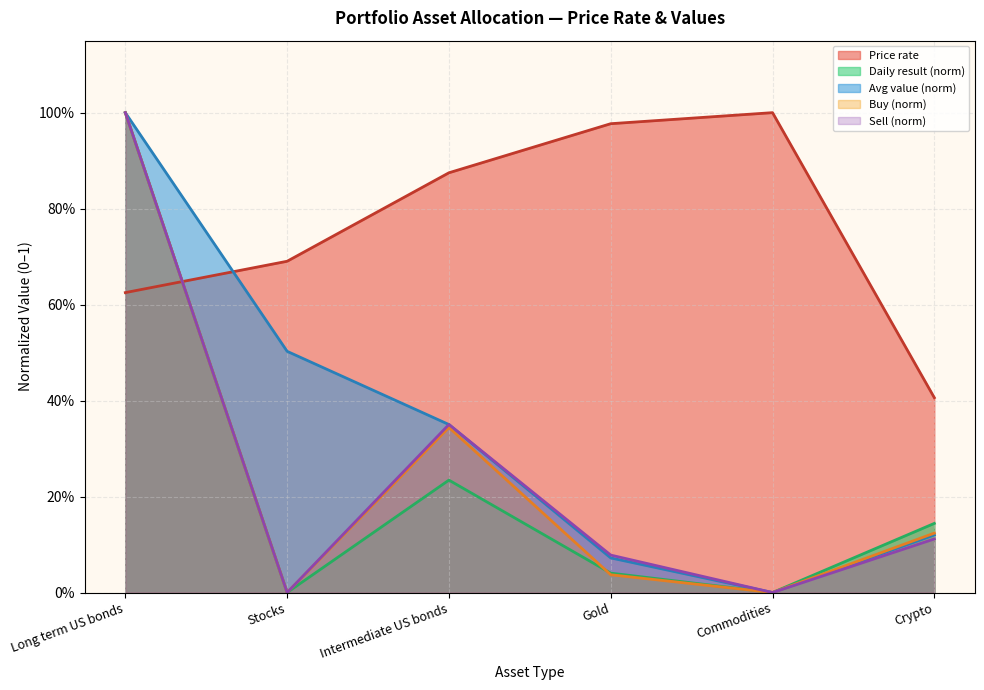

What is the minimum value for Price rate?

0.4